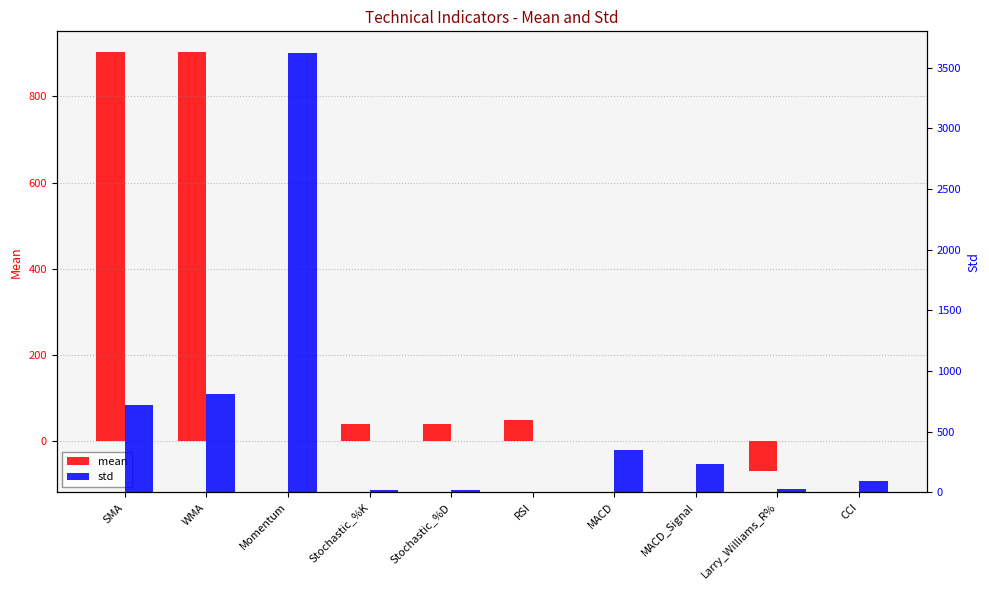

What are all the series names shown in the legend?

mean, std